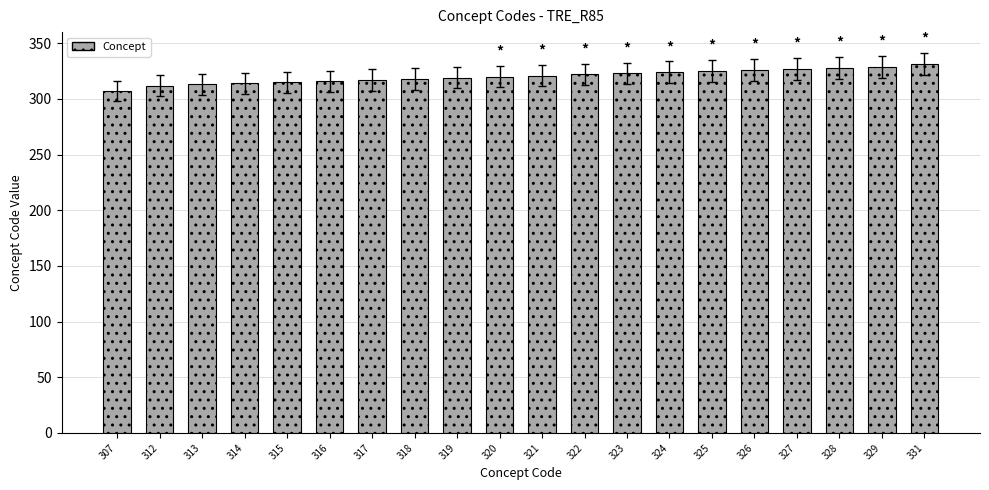

What is the change in value from 322 to 323?

+1